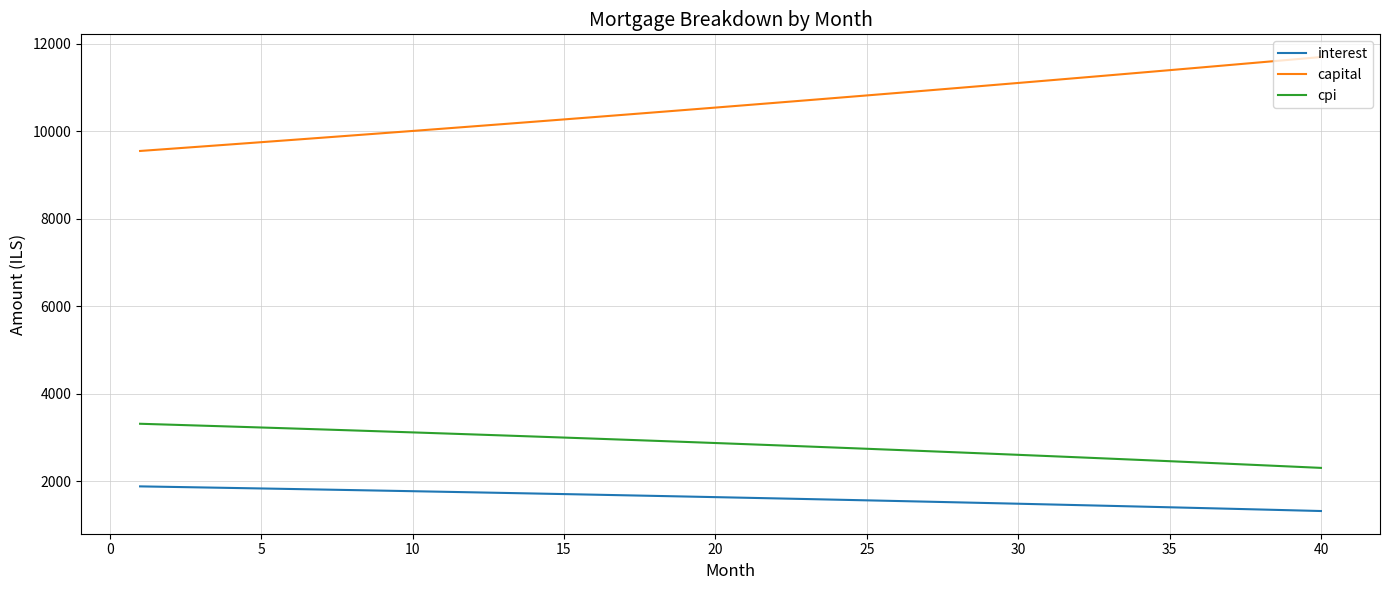

Which series has the largest total across all categories?

capital